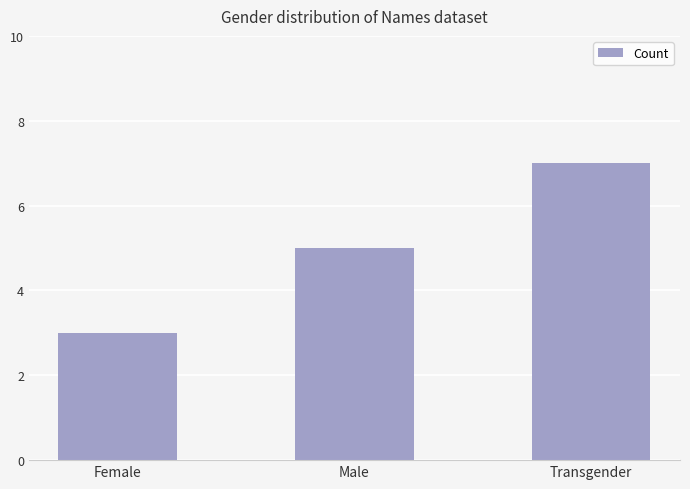

Does the chart contain any negative values?

No